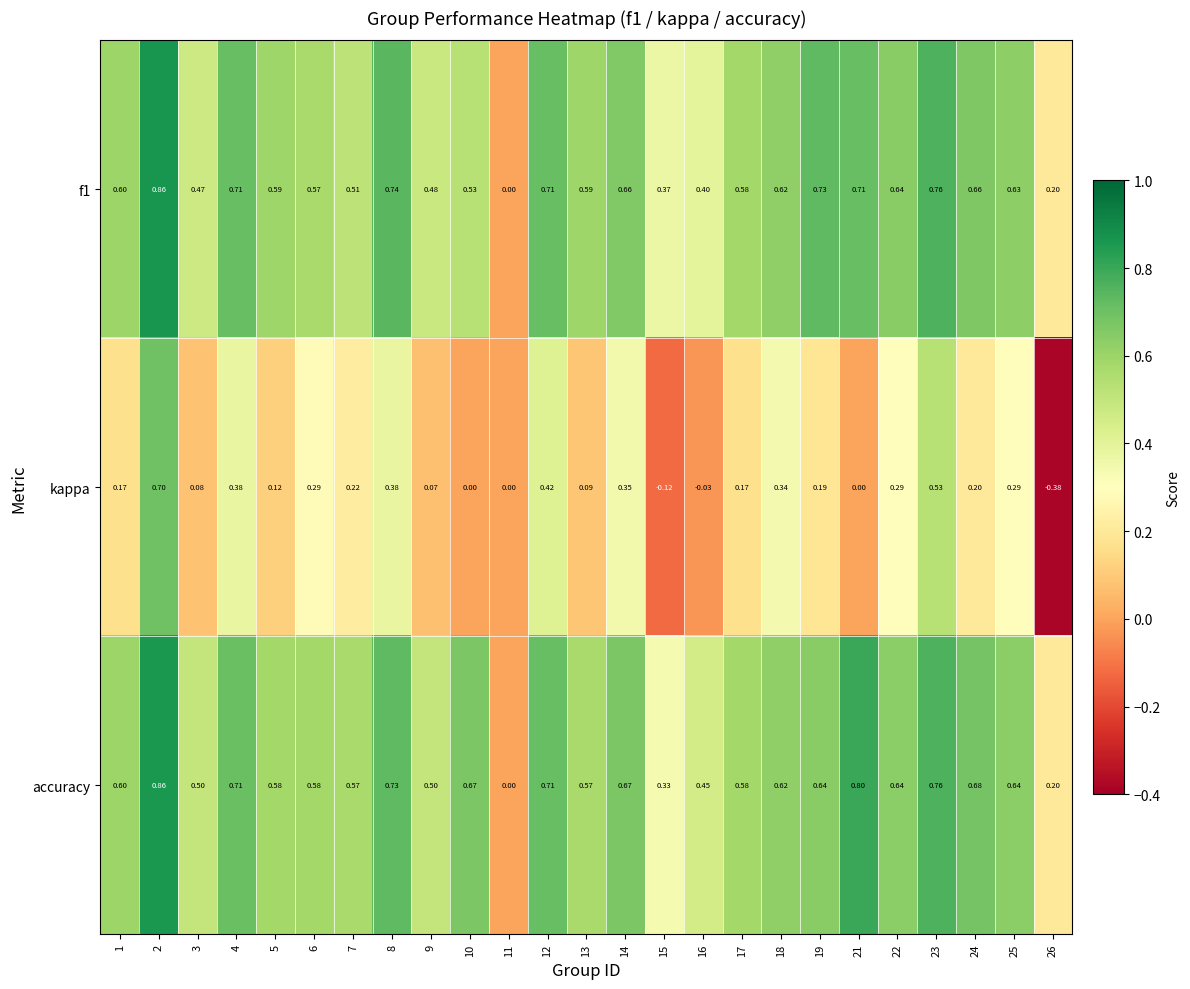

How many data points does each series have?

25